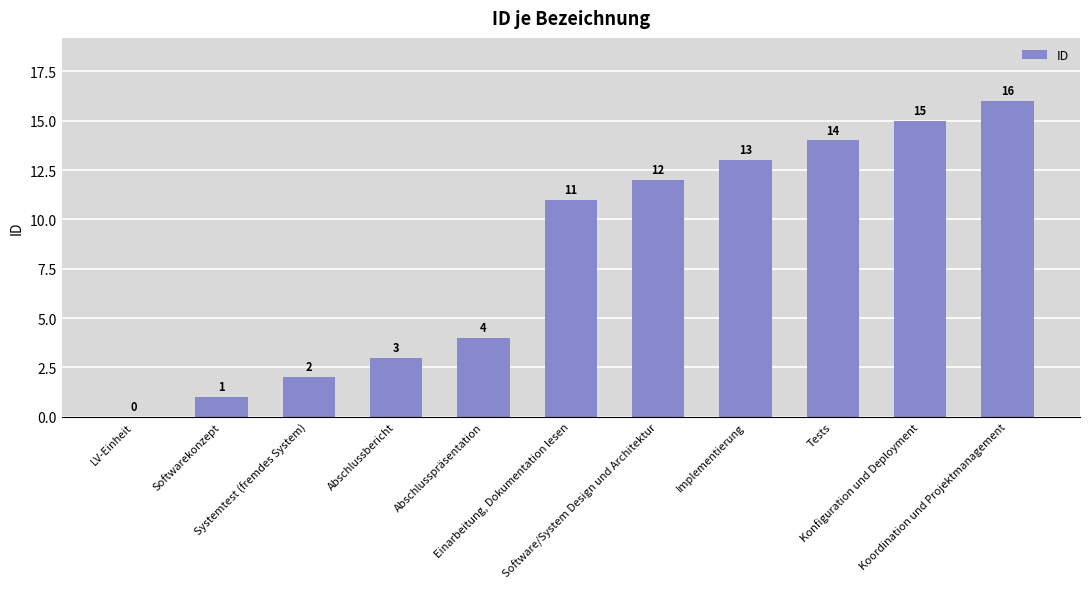

Reading left to right, what are all the values shown in this chart?

0	1	2	3	4	11	12	13	14	15	16